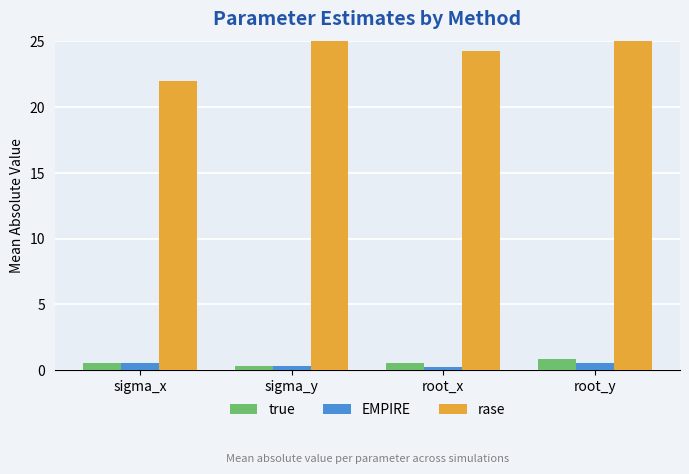

Which series has the widest spread of values?

rase